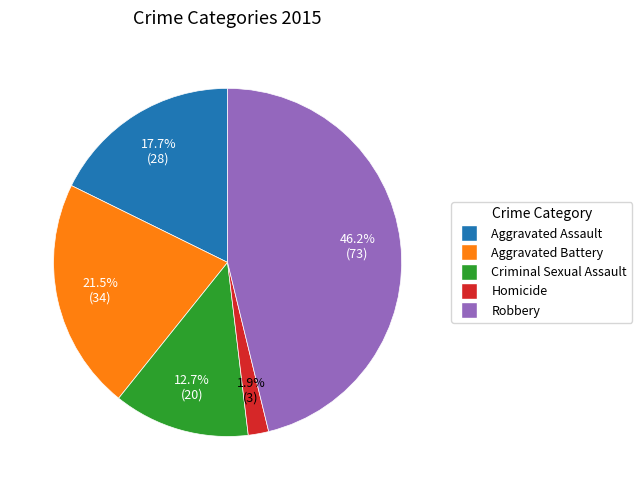

What percentage is the Criminal Sexual Assault slice, to the nearest percent?

13%